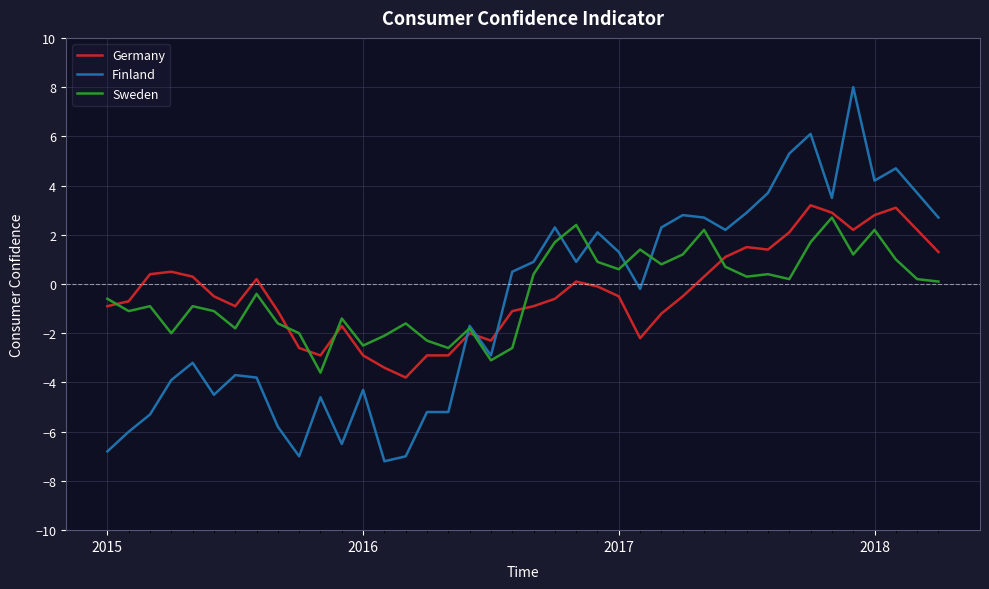

After their last crossing, which series has the higher values: Germany or Finland?

Finland